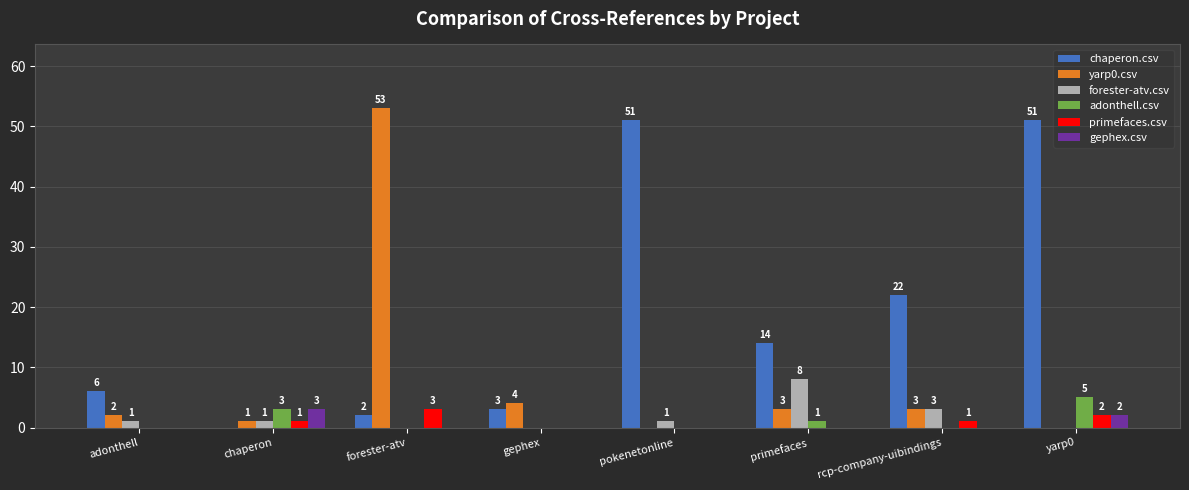

Which series has the largest total across all categories?

chaperon.csv